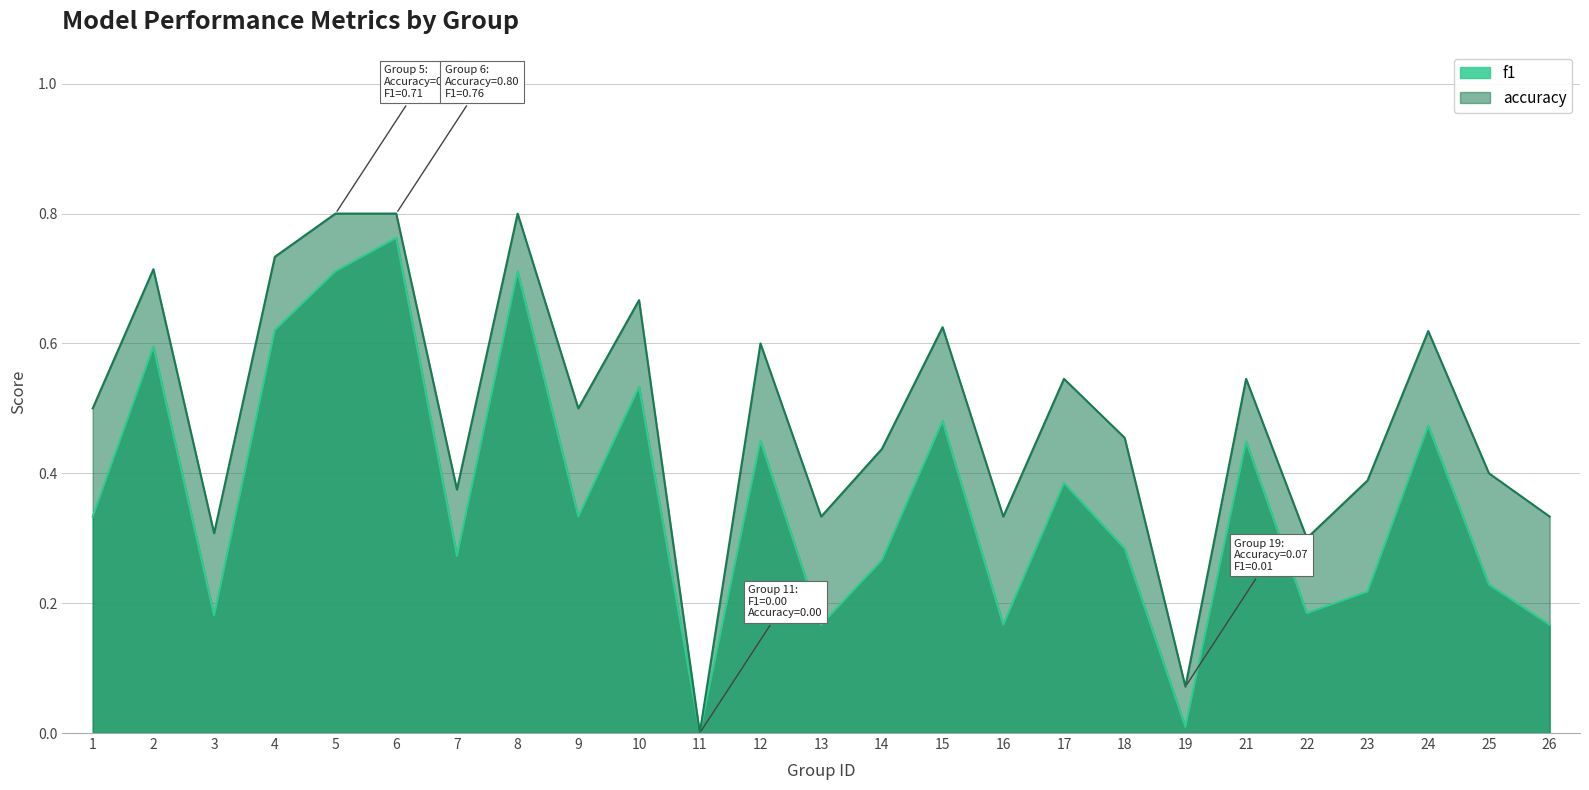

Reading left to right, what are all the values shown in this chart?

f1: 0.3	0.6	0.2	0.6	0.7	0.8	0.3	0.7	0.3	0.5	0.0	0.5	0.2	0.3	0.5	0.2	0.4	0.3	0.0	0.4	0.2	0.2	0.5	0.2	0.2
accuracy: 0.5	0.7	0.3	0.7	0.8	0.8	0.4	0.8	0.5	0.7	0.0	0.6	0.3	0.4	0.6	0.3	0.5	0.5	0.1	0.5	0.3	0.4	0.6	0.4	0.3